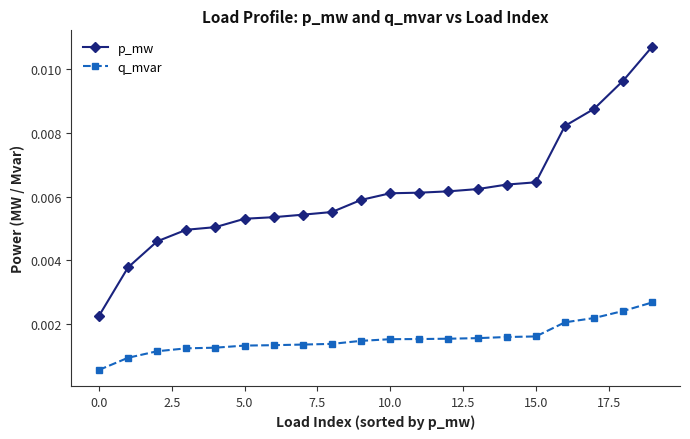

Rank the series by their average value, from lowest to highest.

q_mvar, p_mw